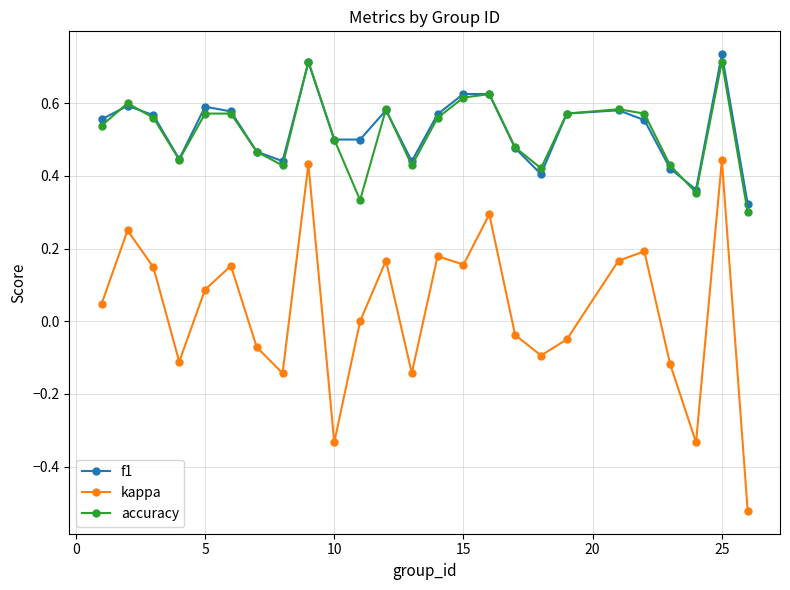

Which series has the widest spread of values?

kappa